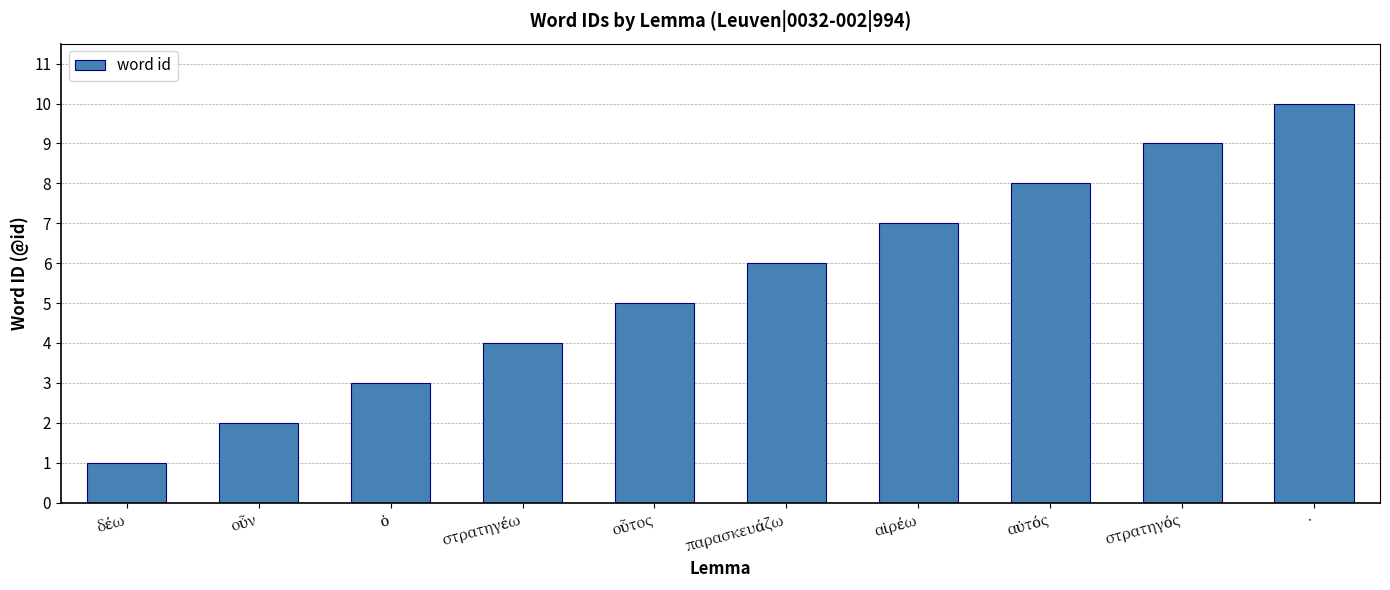

What is the label of the 1st bar from the right?

·